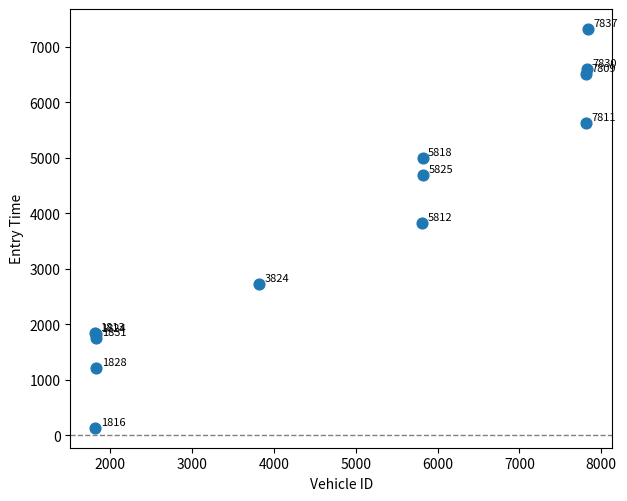

What Y value in the scatter plot is closest to 3730?

3828.2